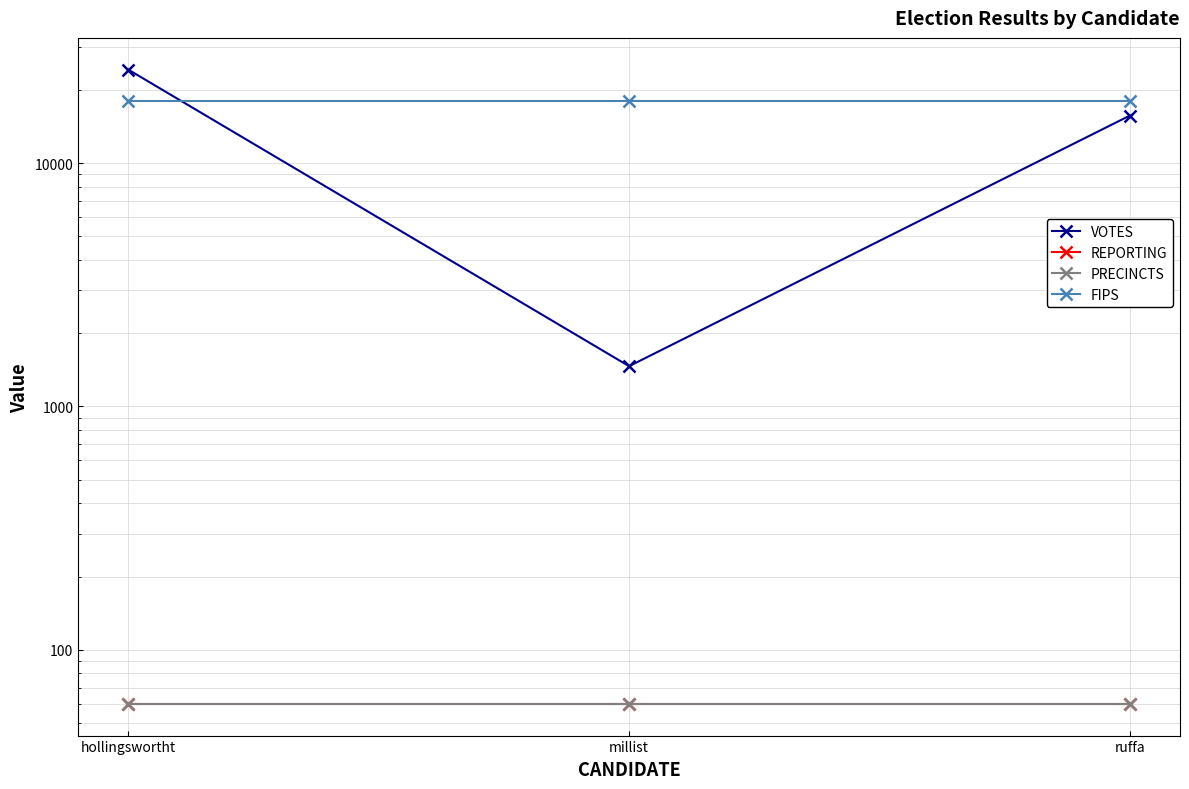

What is the average value of the VOTES series?

13787